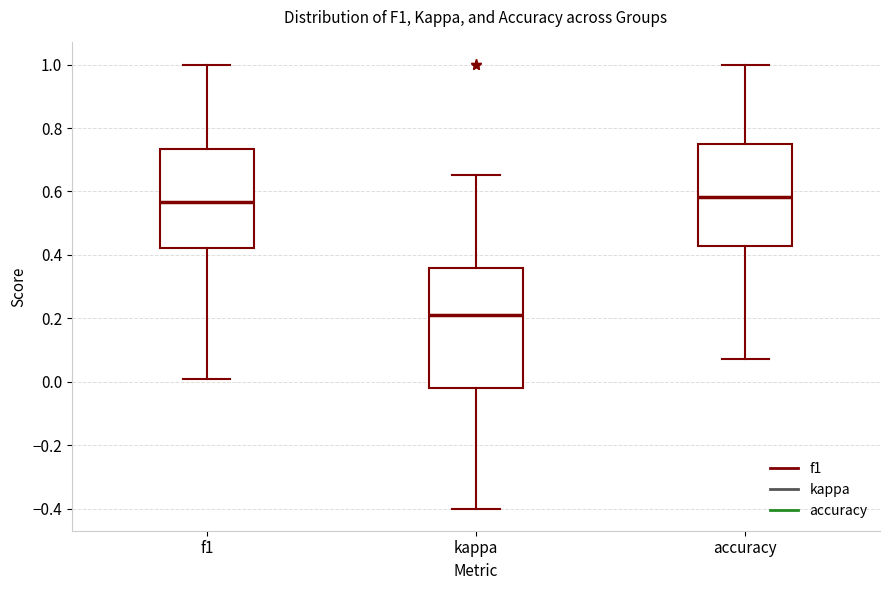

Reading left to right, read every box against the y-axis: the position of its median line, the range the box covers, and the ends of its whiskers. The values are not printed on the chart, so give them approximately, as read against the axis.

f1: median 0.56, box 0.42 to 0.74, whiskers 0.00 to 1.00
kappa: median 0.22, box -0.02 to 0.36, whiskers -0.40 to 0.66
accuracy: median 0.58, box 0.42 to 0.76, whiskers 0.08 to 1.00